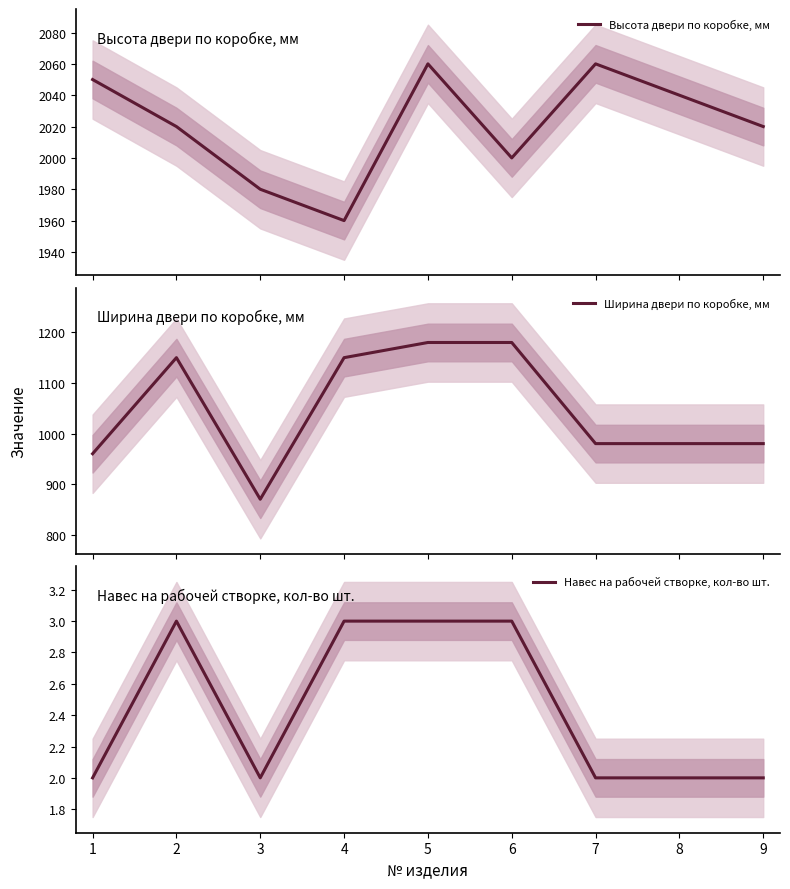

Does the chart have visible grid lines?

No